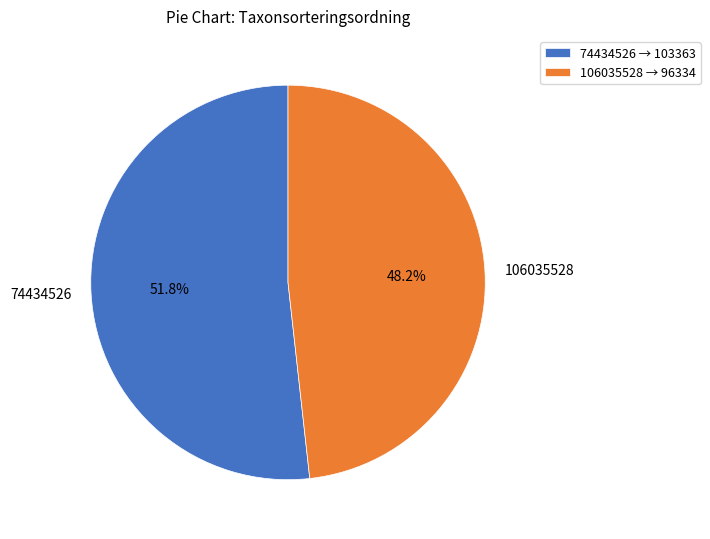

Between 74434526 and 106035528, which is larger?

74434526